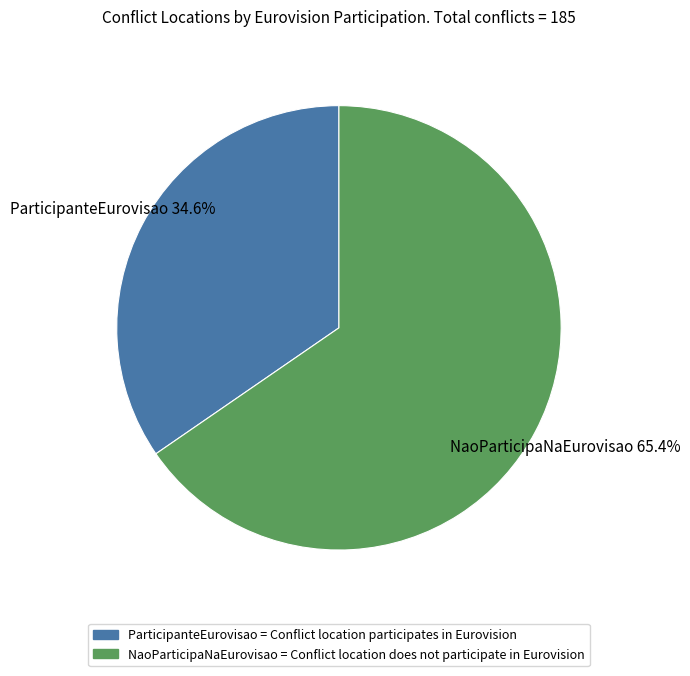

Rank the categories by value from highest to lowest.

NaoParticipaNaEurovisao, ParticipanteEurovisao